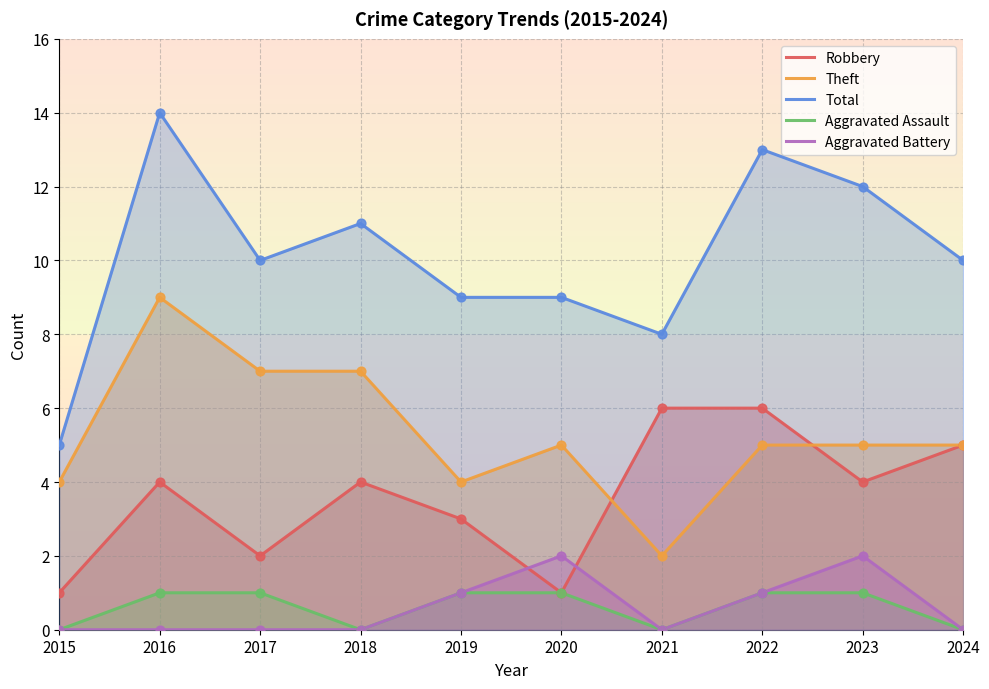

At how many categories does at least one series exceed 8?

8